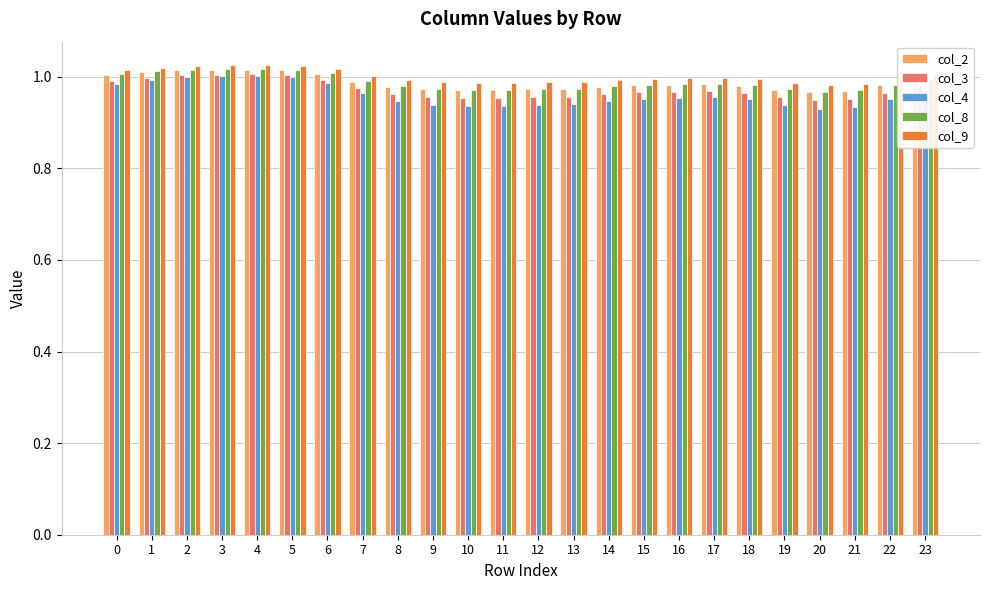

What is the total value across all series at 15?

4.9